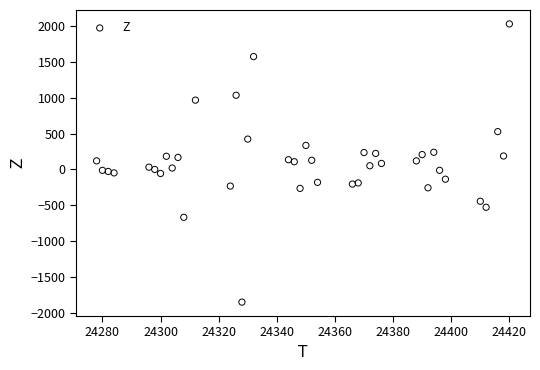

What is the range of Y values (max minus min)?

3884